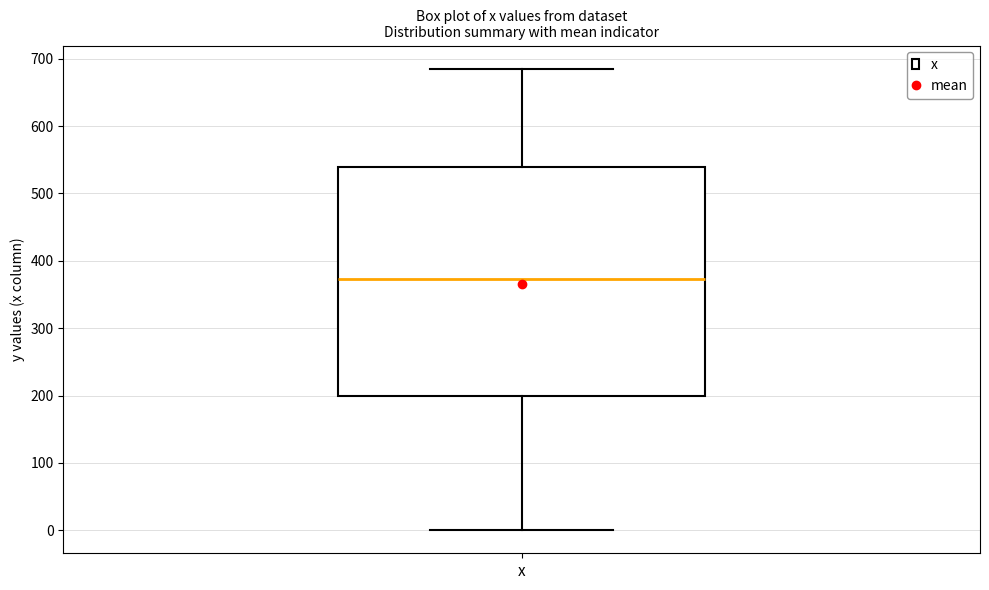

Where does the upper whisker of the box for x end on the y-axis? The values are not printed on the chart, so give them approximately, as read against the axis.

690